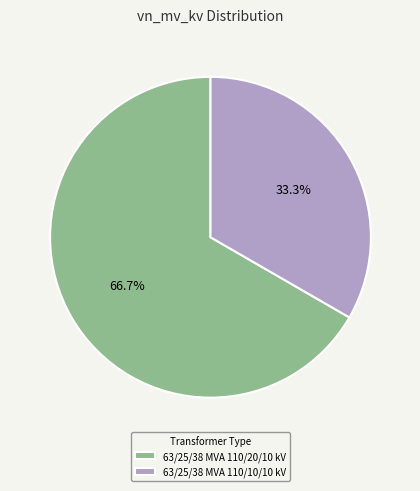

What is the smallest slice in the pie chart?

63/25/38 MVA 110/10/10 kV